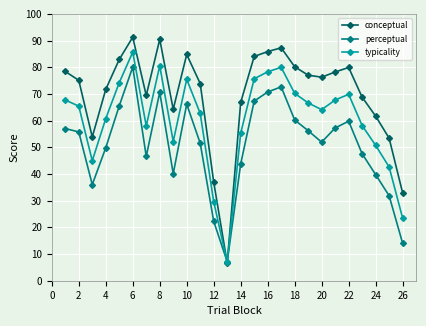

Which series has the largest range (max minus min)?

conceptual